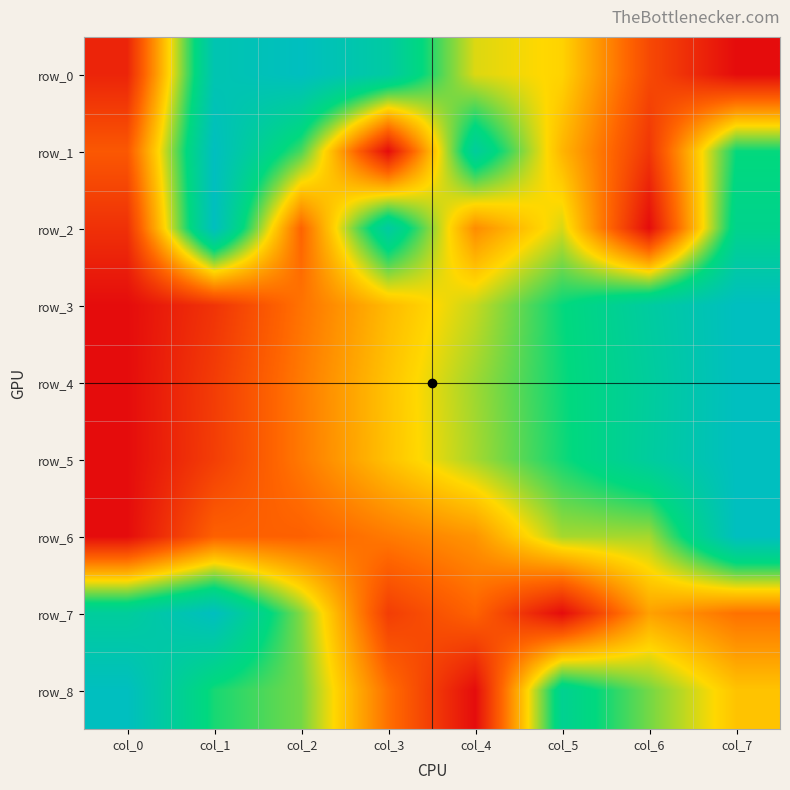

What is the average value of the row_5 series?

0.5